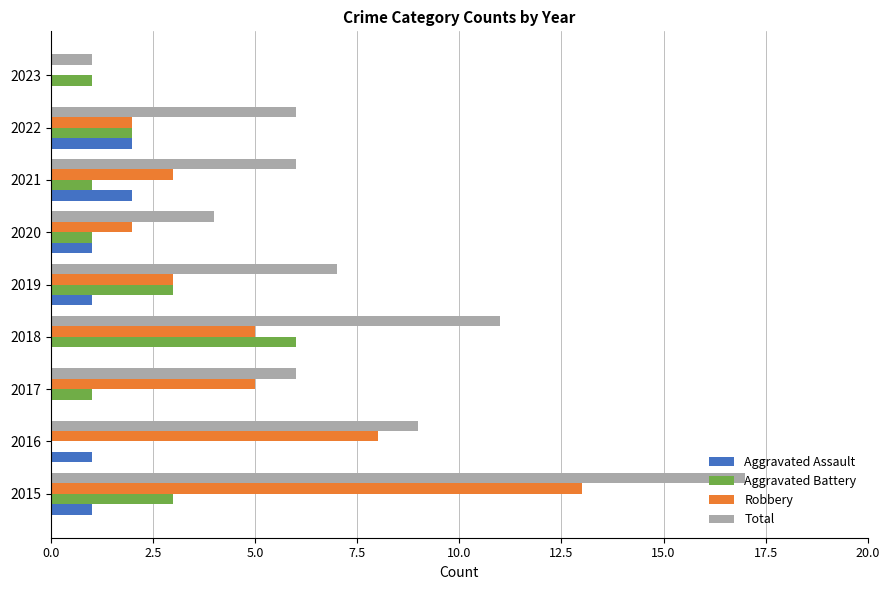

Is it true that Robbery equals 13 at 2016?

False